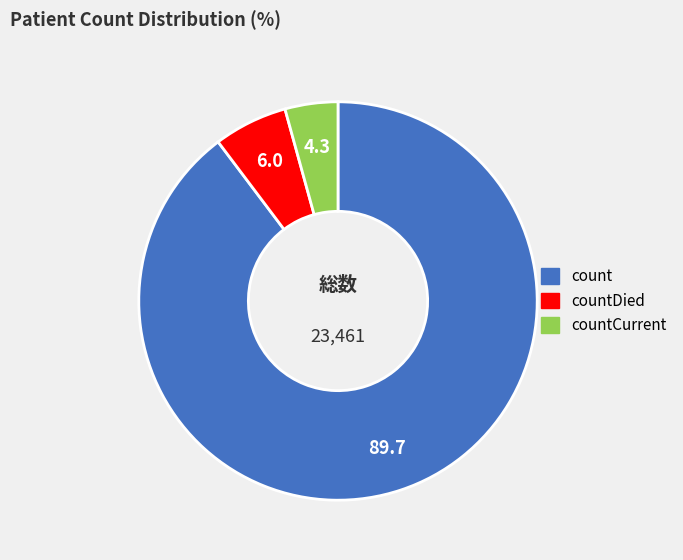

Is there any slice that represents more than half of the pie?

Yes